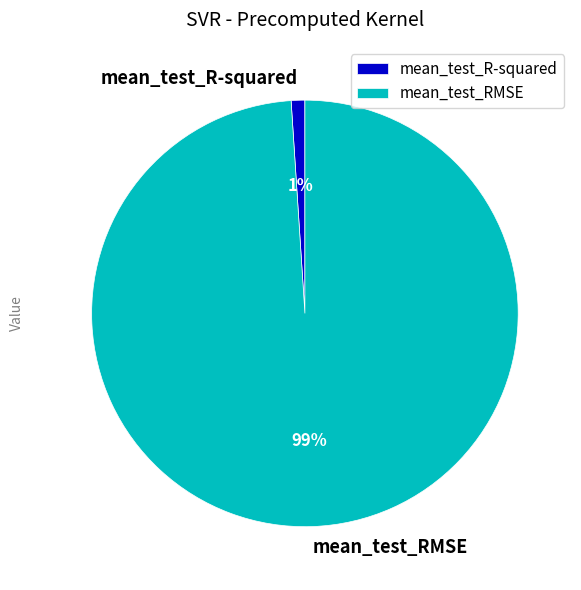

To the nearest percent, what is the difference between the largest and smallest slice percentages?

98%